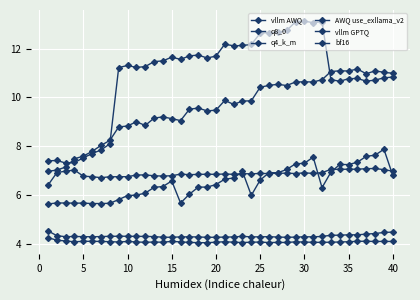

How many categories are shown in the chart?

40